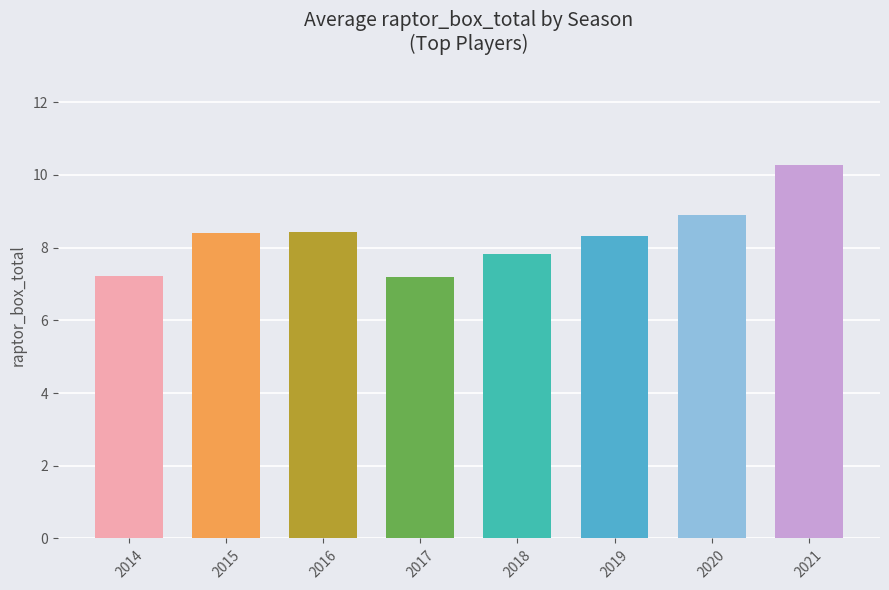

Reading left to right, what are all the values shown in this chart?

2014=7.2	2015=8.4	2016=8.4	2017=7.2	2018=7.8	2019=8.3	2020=8.9	2021=10.3